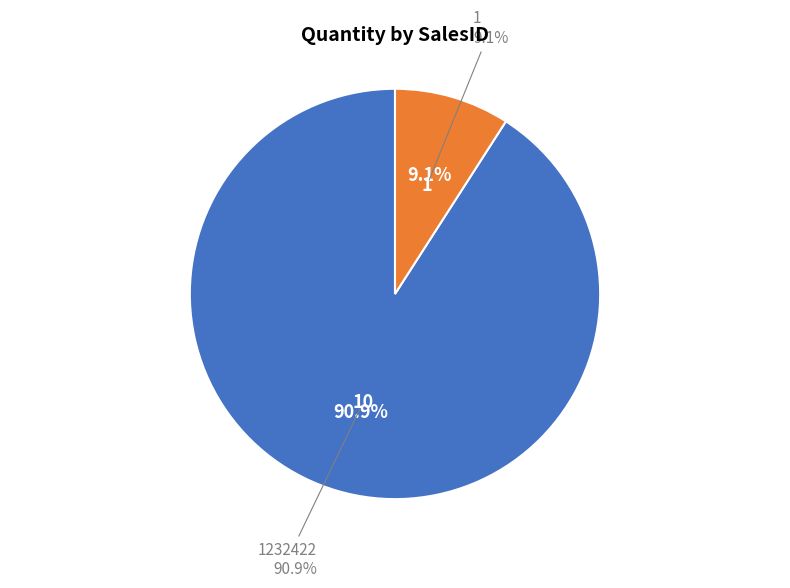

How many slices are in this pie chart?

2